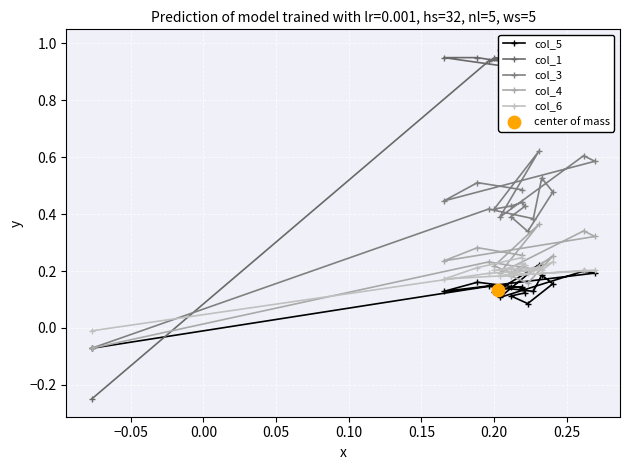

What are all the series names shown in the legend?

col_5, col_1, col_3, col_4, col_6